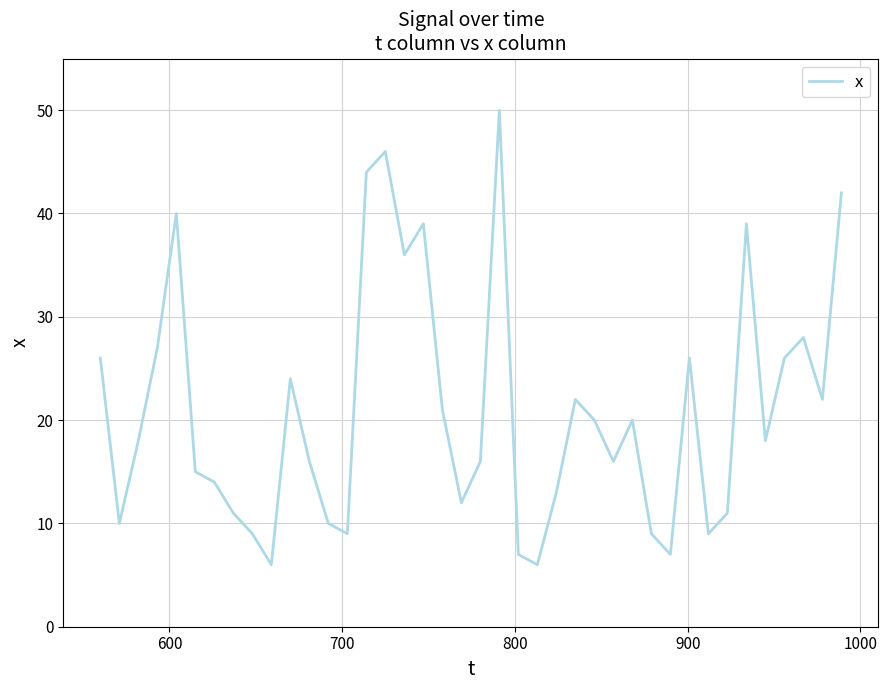

What is the difference between the maximum and minimum values?

44